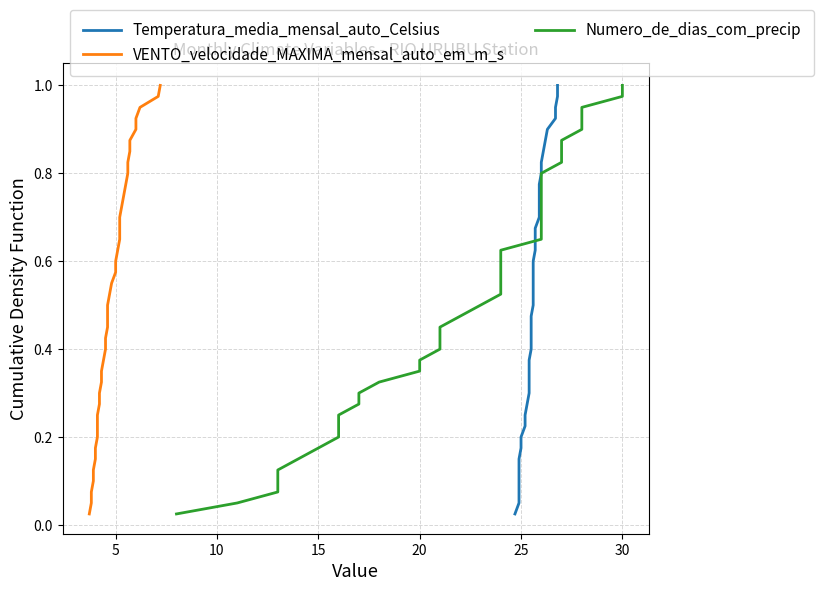

True or false: VENTO_velocidade_MAXIMA_mensal_auto_em_m_s and Numero_de_dias_com_precip cross at least once.

False